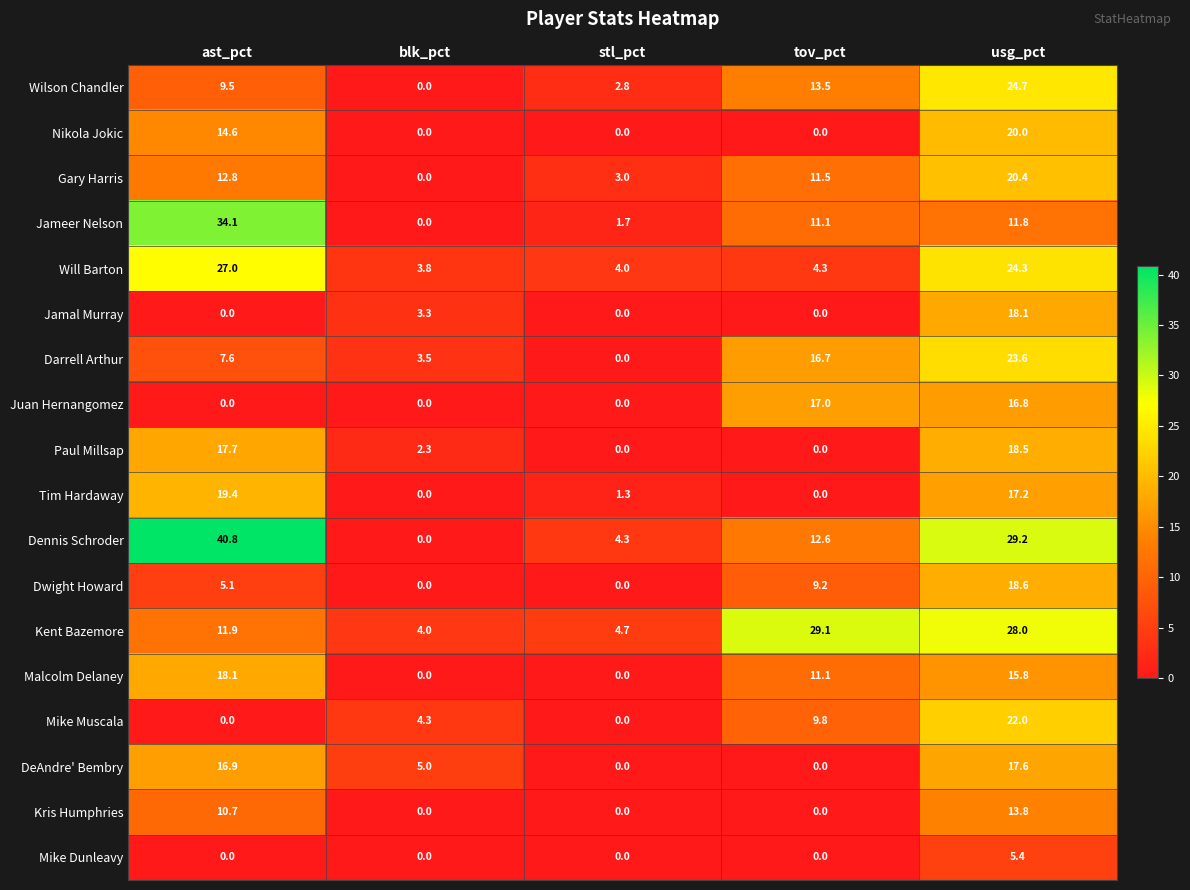

At which category is the sum across all series the highest?

usg_pct